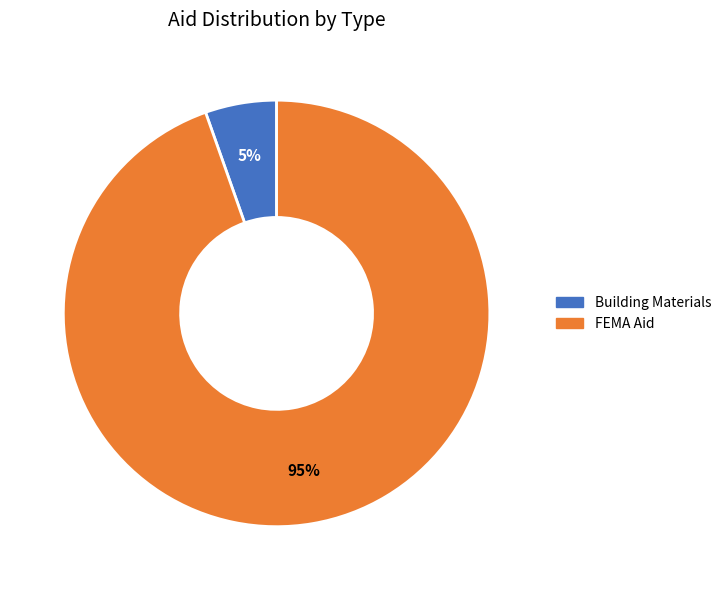

Rank the categories by value from highest to lowest.

FEMA Aid, Building Materials